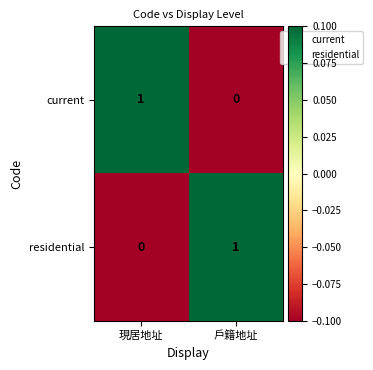

How many values in the residential series are below 1?

1